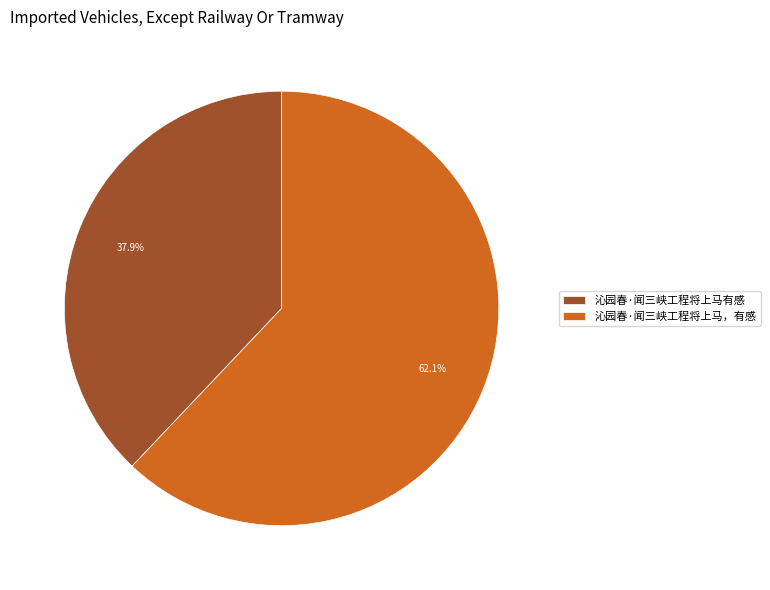

What is the total percentage of 沁园春·闻三峡工程将上马有感 and 沁园春·闻三峡工程将上马，有感?

100.0%